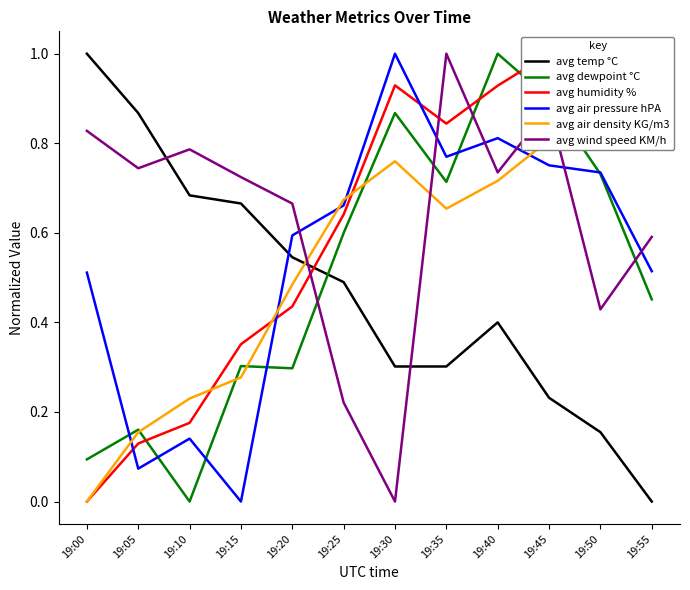

True or false: avg dewpoint °C has more than 1 points higher than both neighbors.

True